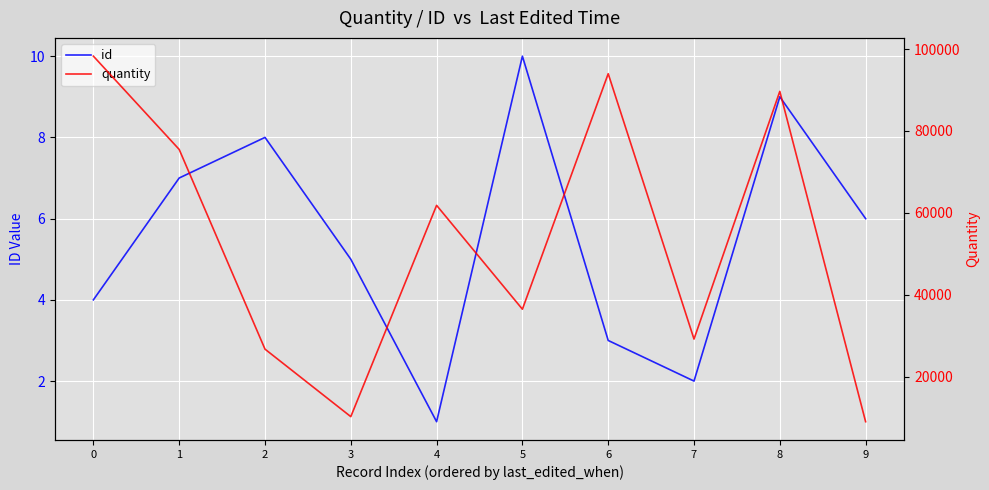

What is the value of the quantity point at the 5th from the left?

61851